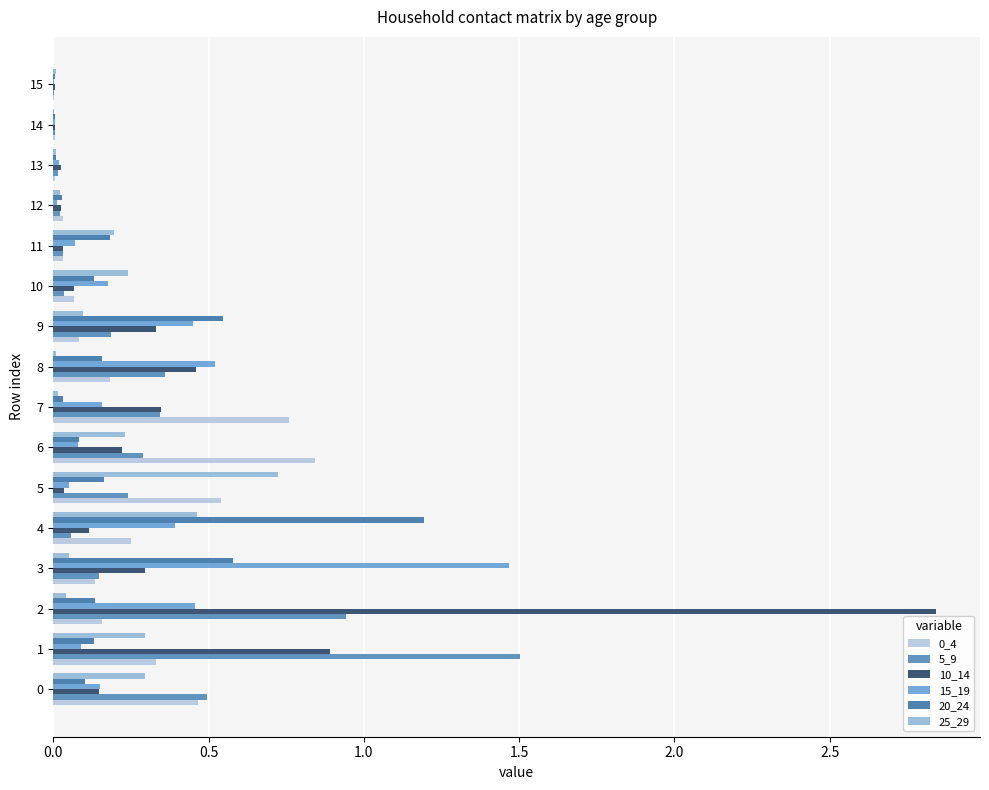

What is the average value of the 0_4 series?

0.2